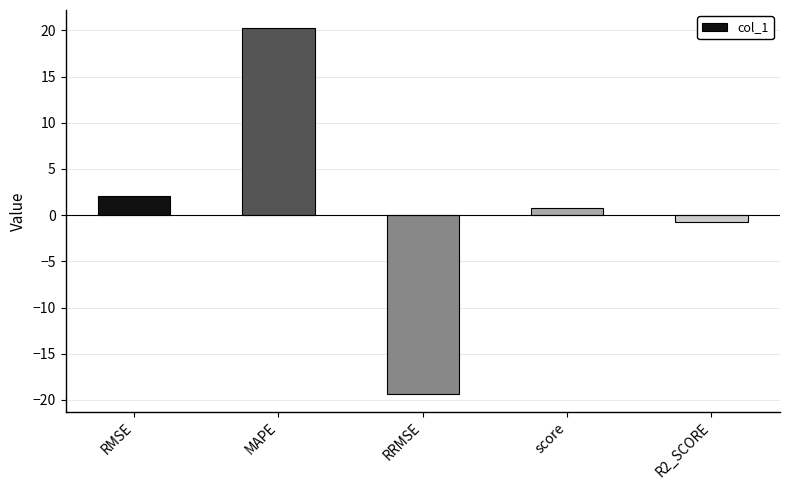

What is the greatest value displayed?

20.2